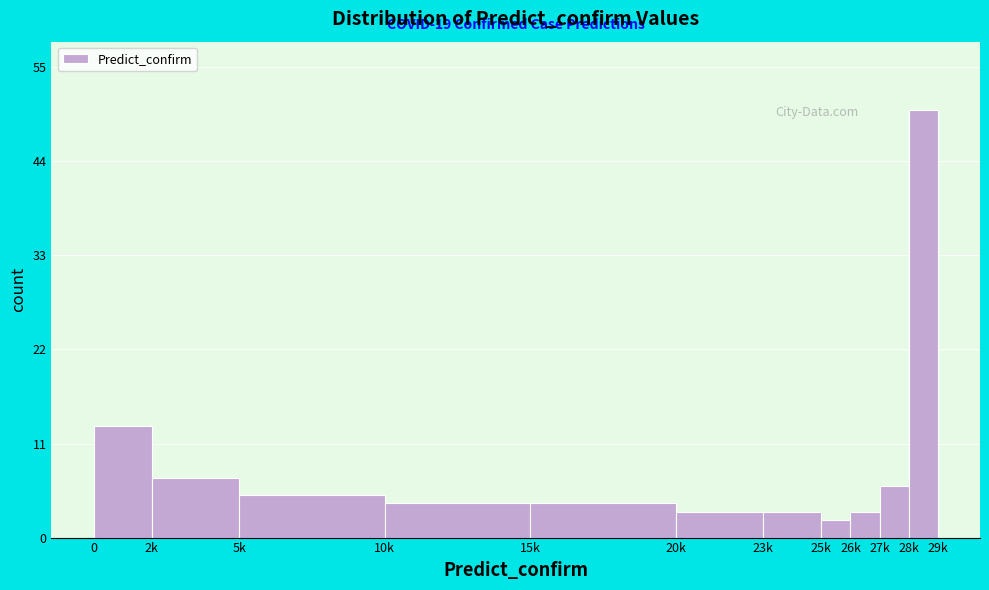

Reading left to right, extract all data points from this chart.

13	7	5	4	4	3	3	2	3	6	50